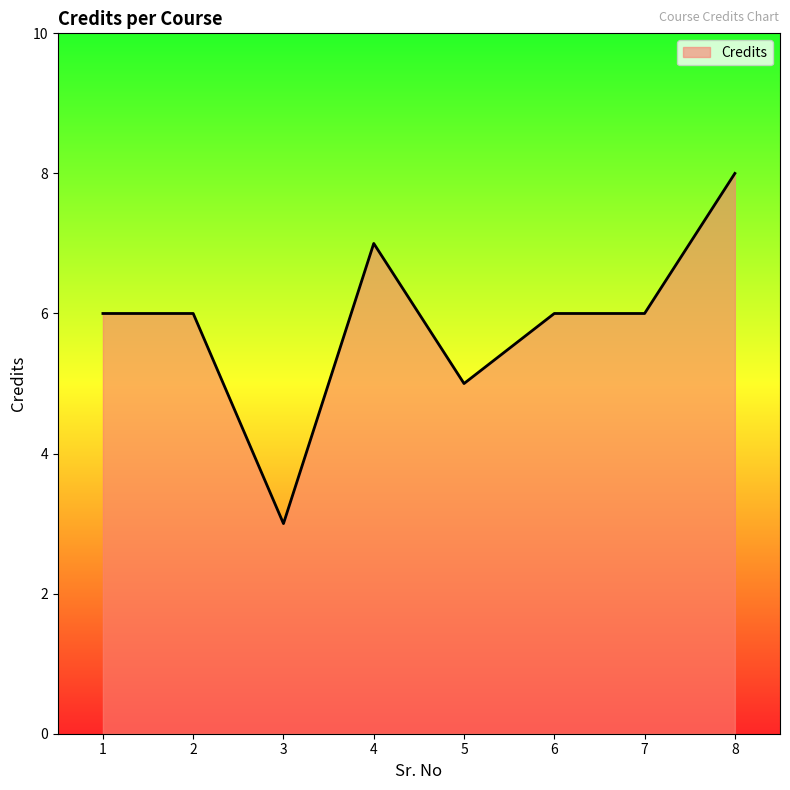

What is the minimum value shown in the chart?

3